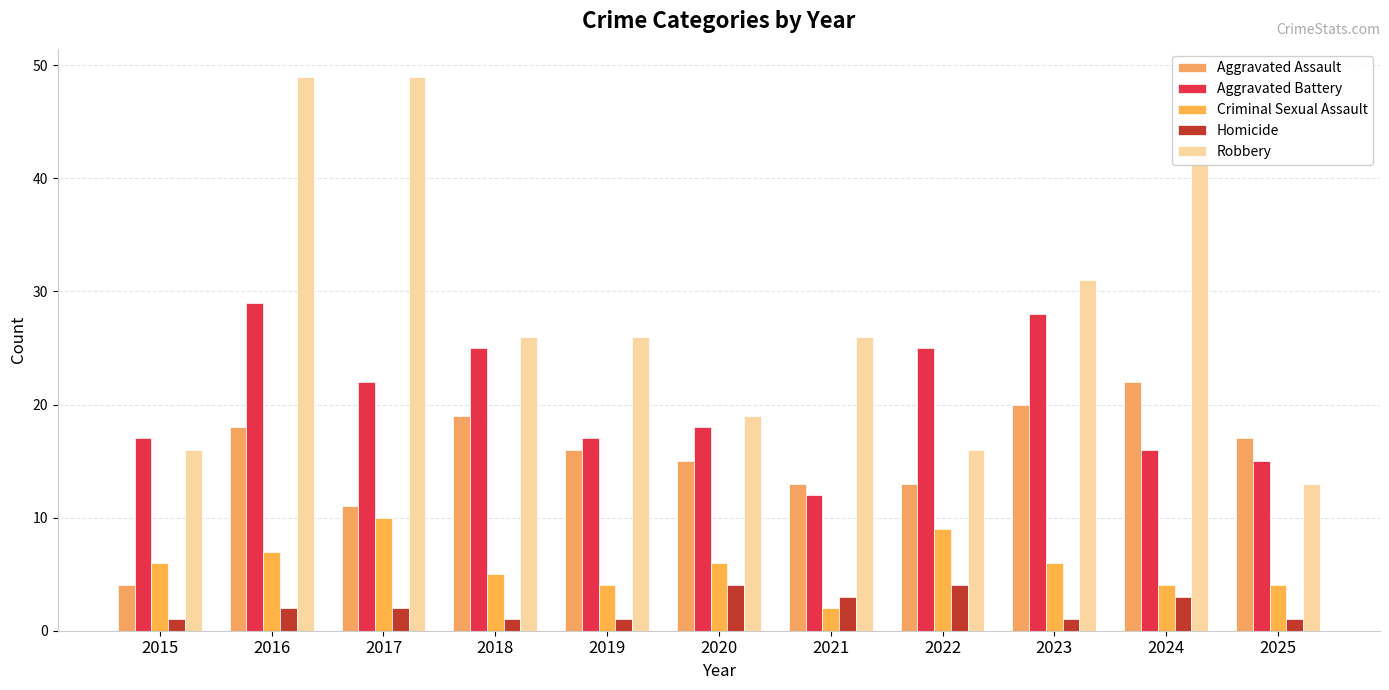

What is the minimum value shown in the chart?

1